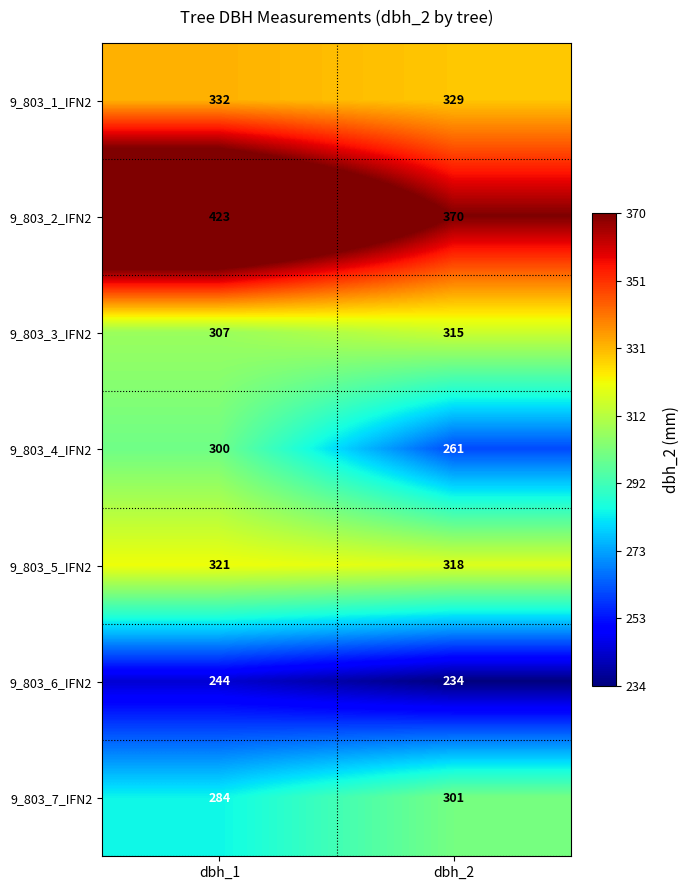

Rank the series by their maximum value, from highest to lowest.

9_803_2_IFN2, 9_803_1_IFN2, 9_803_5_IFN2, 9_803_3_IFN2, 9_803_7_IFN2, 9_803_4_IFN2, 9_803_6_IFN2